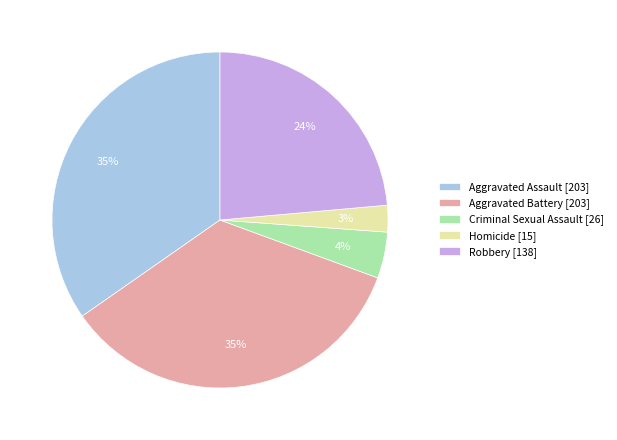

Does Robbery represent more than half of the total?

No